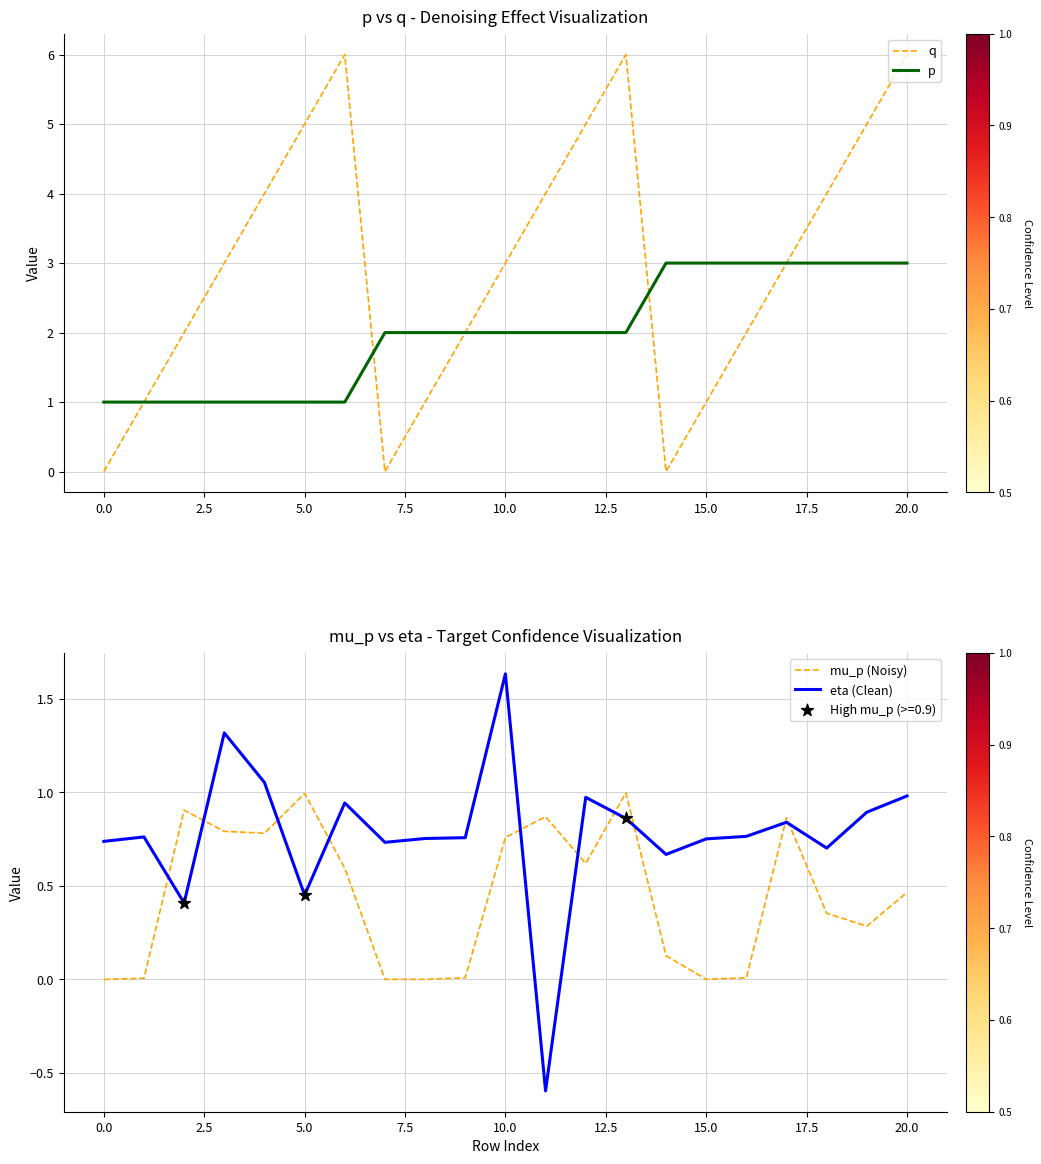

Which series contains the lowest Y value?

eta (Clean)